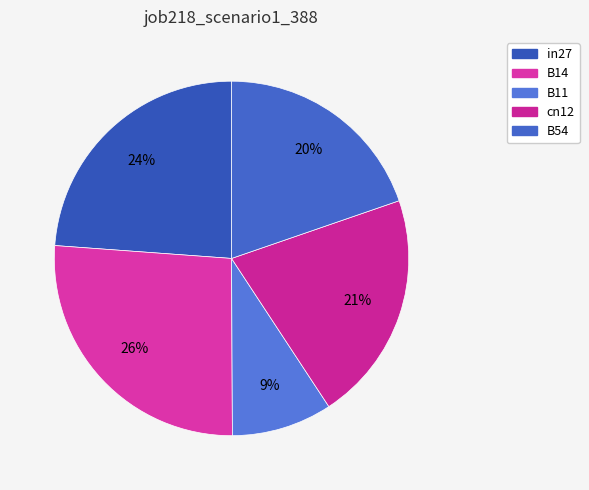

Is cn12 the majority of the pie?

No